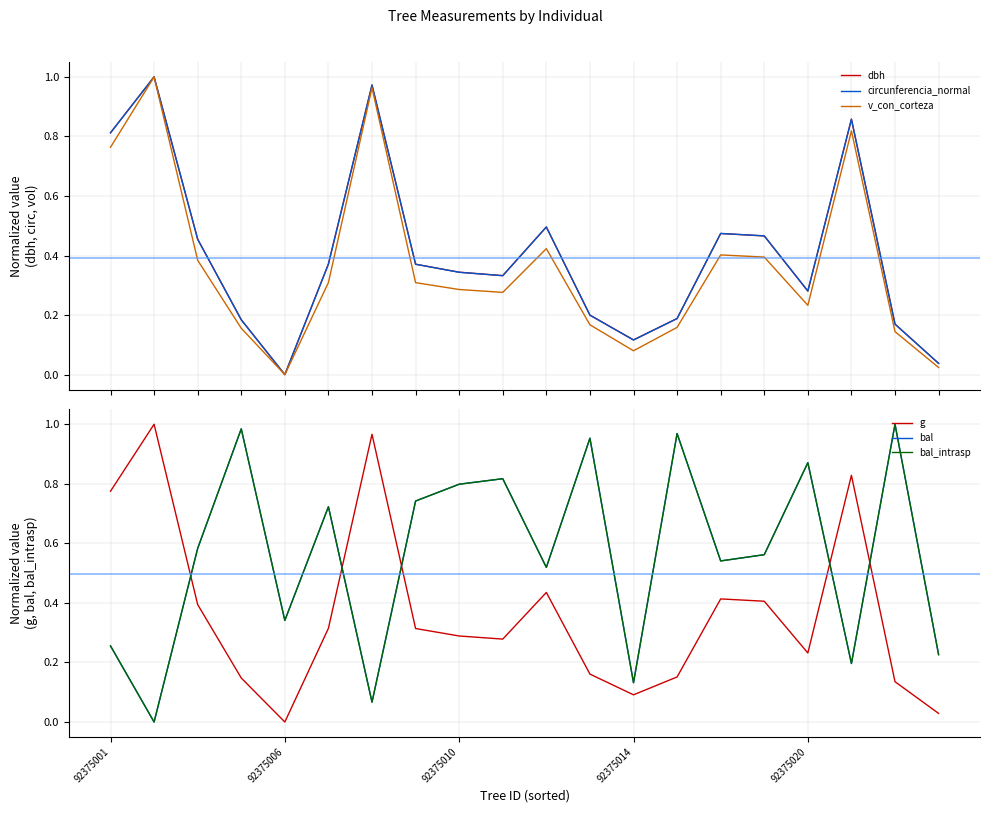

What is the sum of the bal_intrasp values at 12 and 13?

1.1